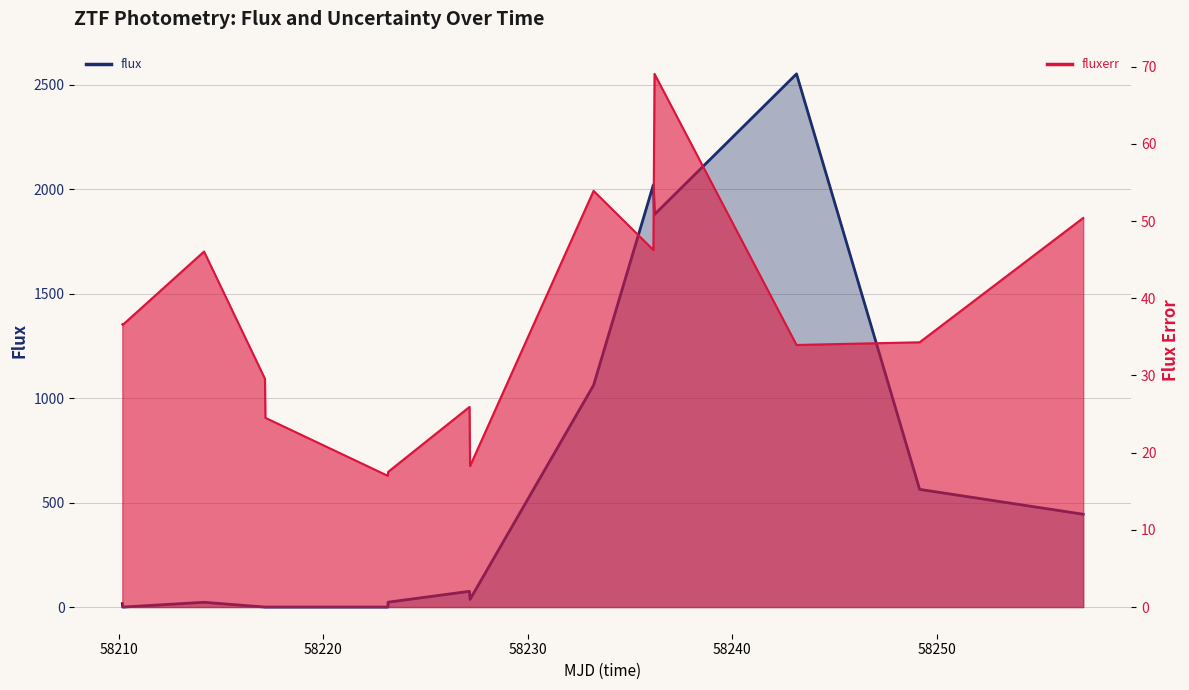

True or false: fluxerr and flux intersect in this chart.

True